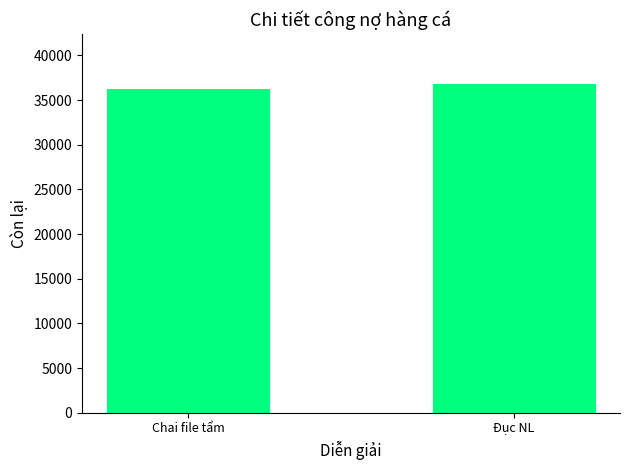

Reading left to right, list all the values displayed in this chart.

36240	36849